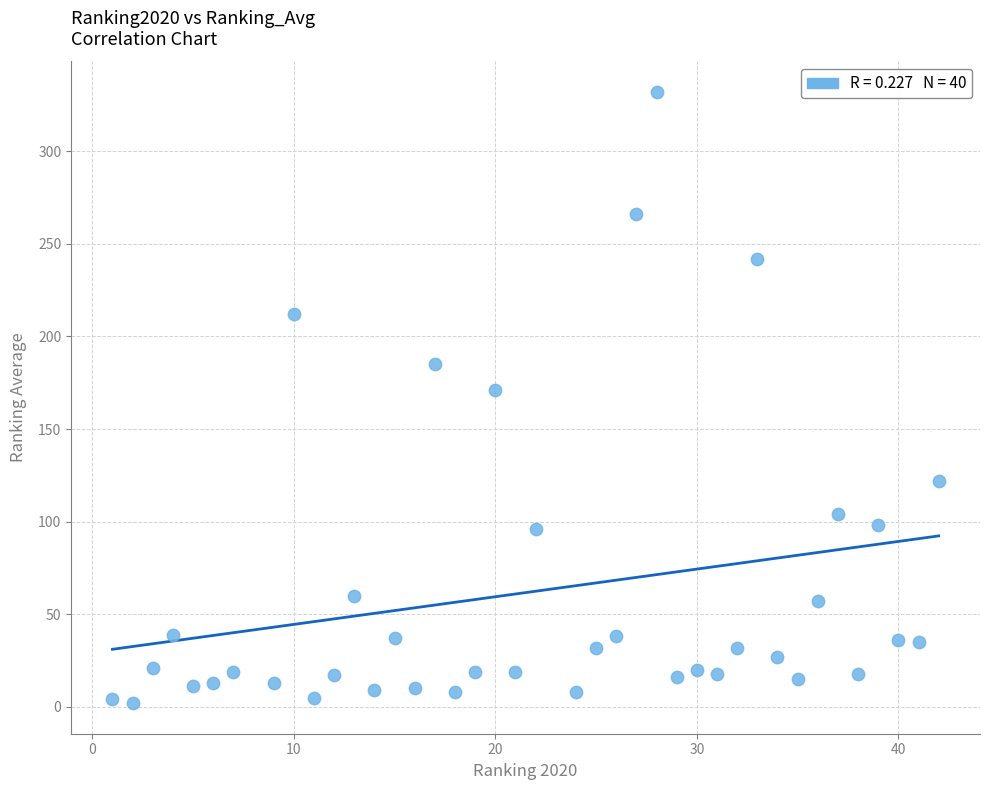

What is the range of X values (max minus min)?

41